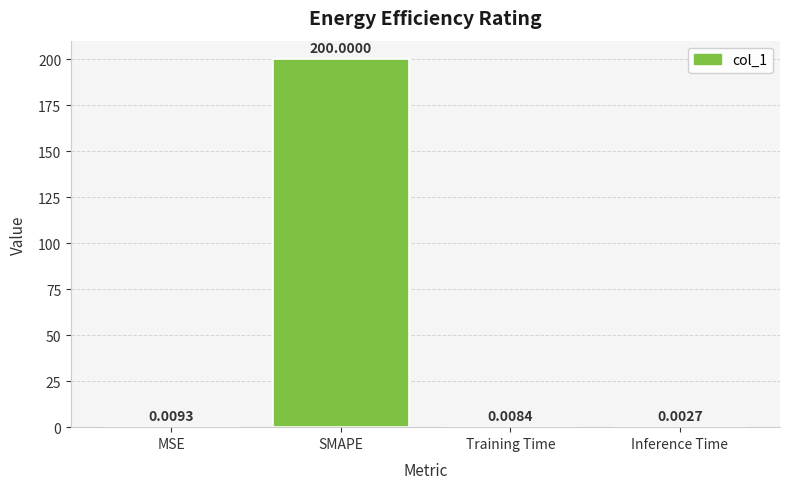

At which category does the chart reach its peak across all series?

SMAPE